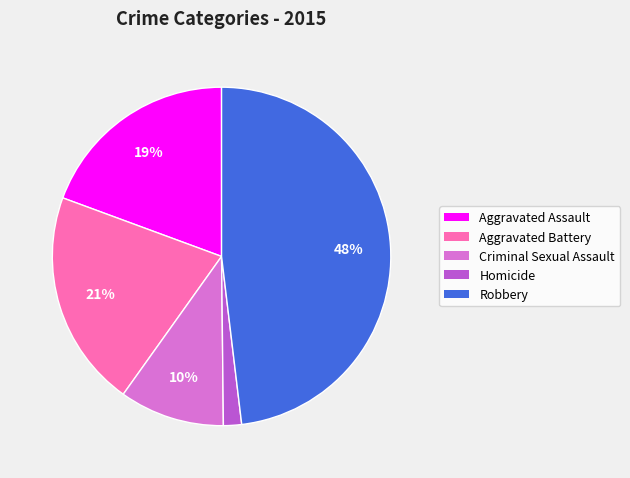

Do Aggravated Assault and Aggravated Battery together represent more than half of the pie?

No